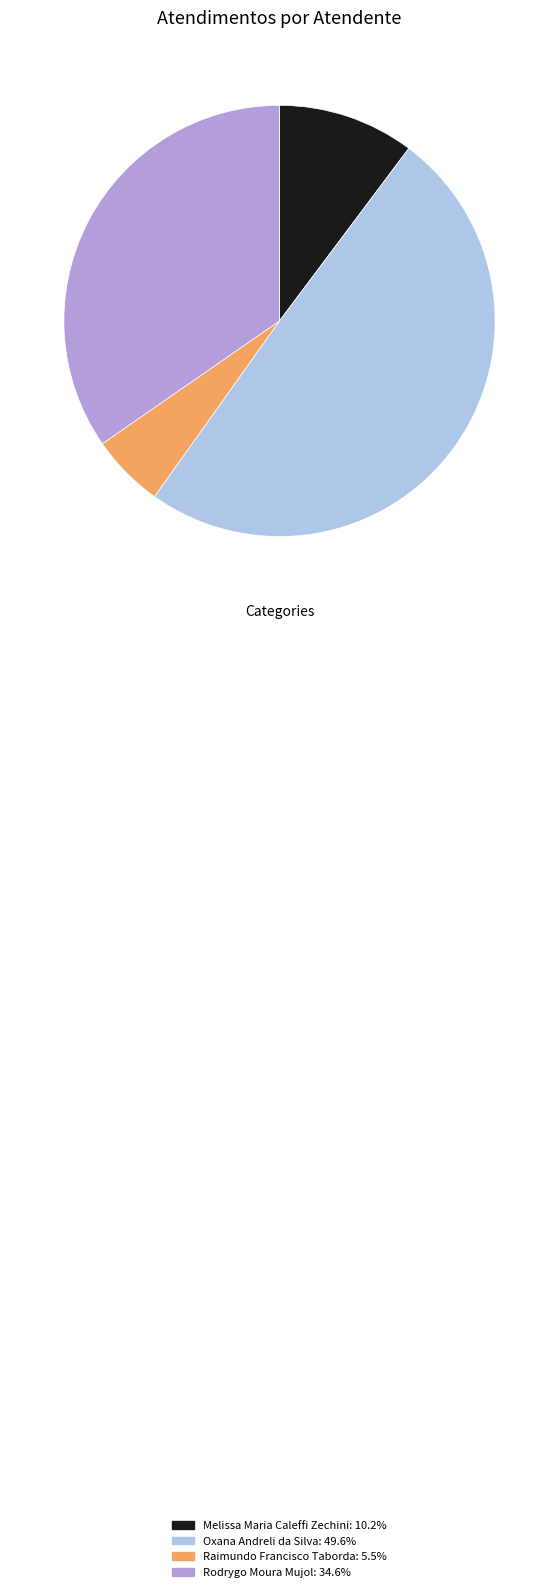

Which category has the smallest portion of the pie?

Raimundo Francisco Taborda